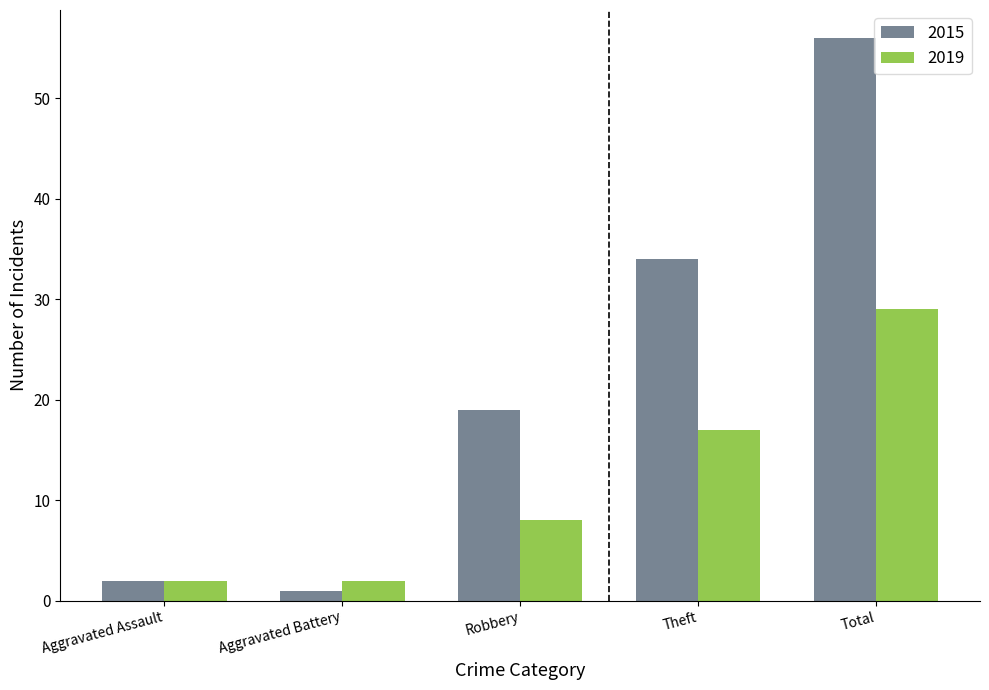

How many groups of bars are there?

5